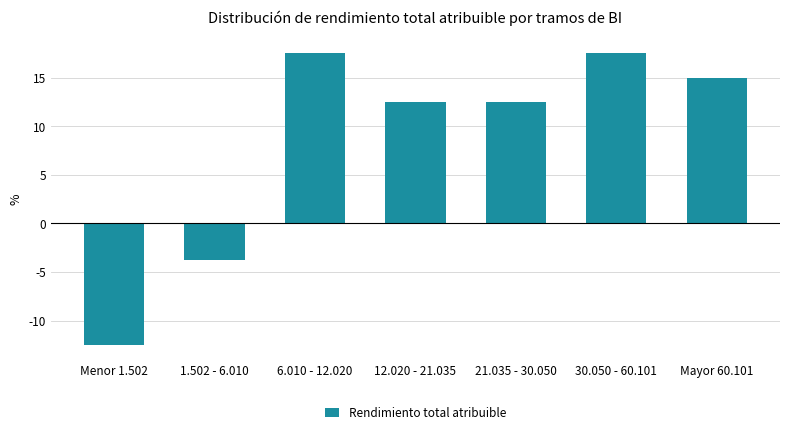

What is the average value?

8.4